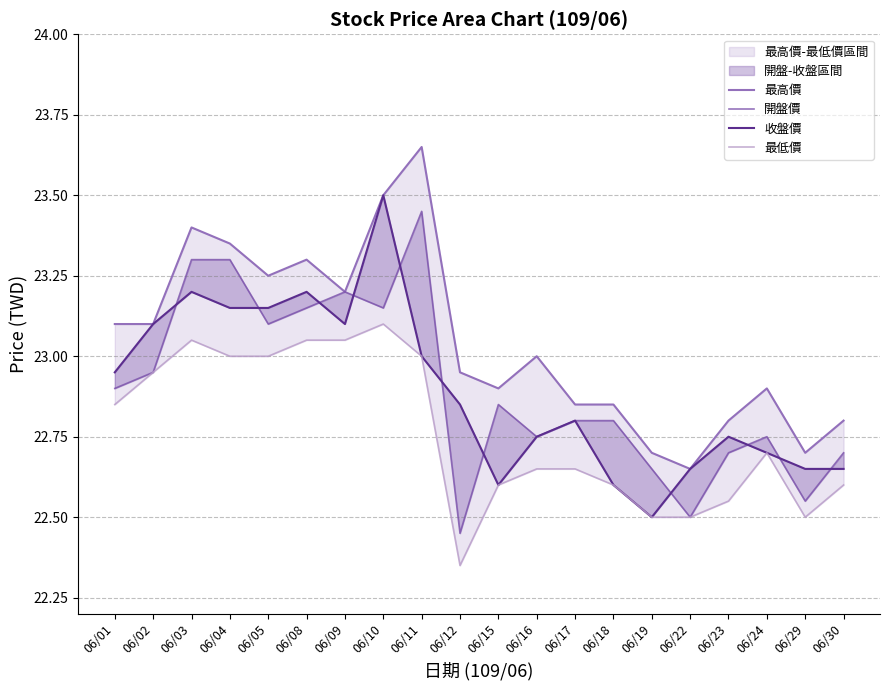

List the series in order of their peak value, lowest first.

最低價, 開盤價, 收盤價, 最高價